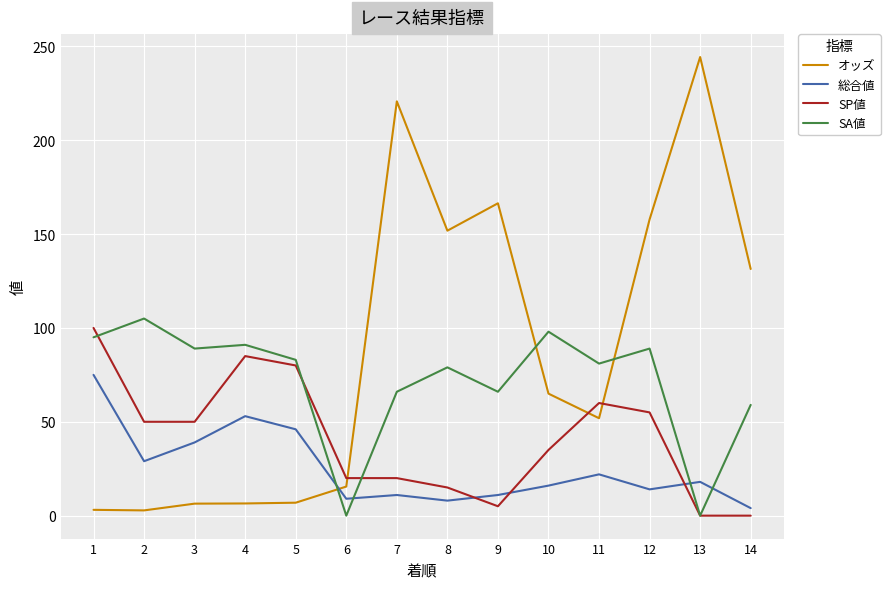

At which label does オッズ reach its peak?

13